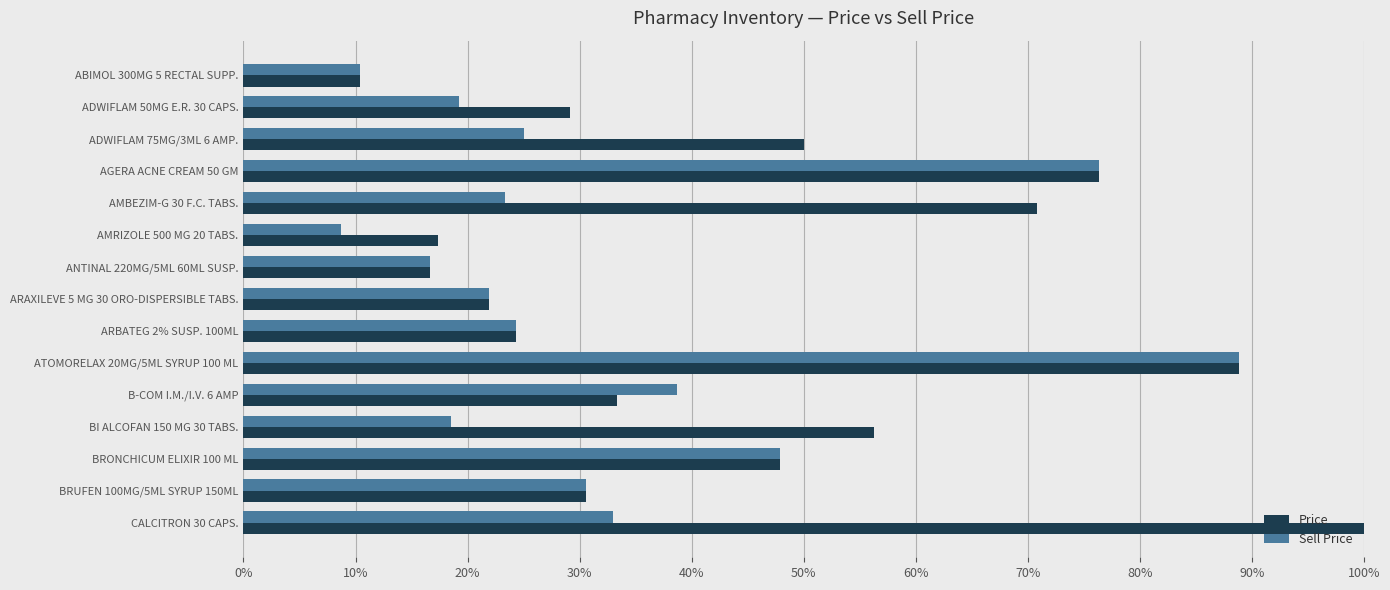

Which series has the largest range (max minus min)?

Price